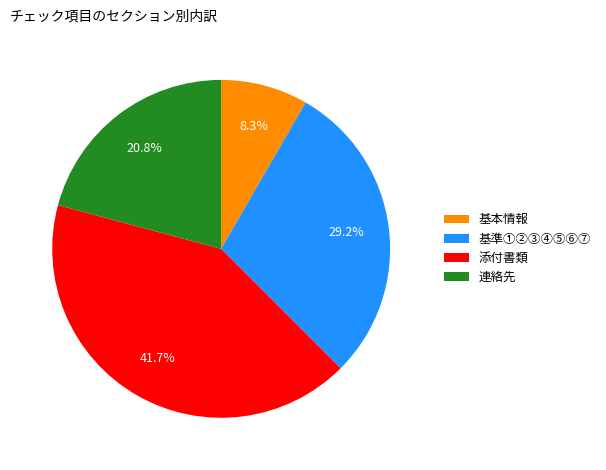

Does any single category account for the majority?

No